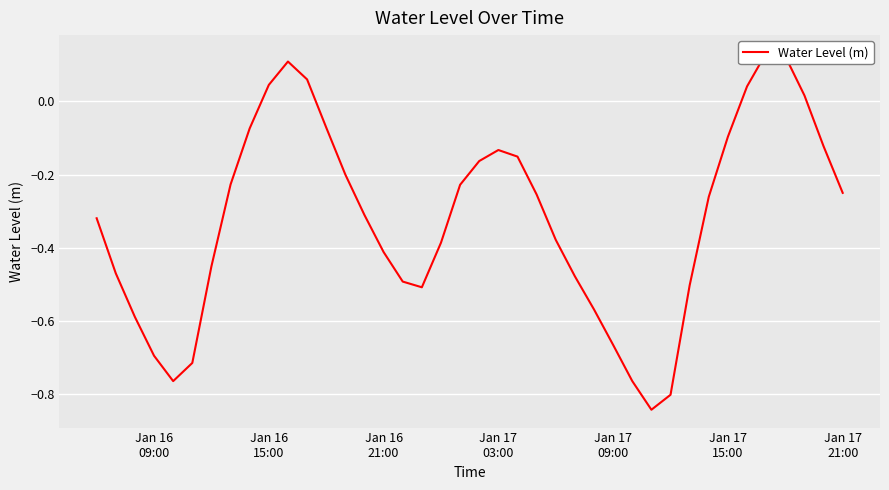

What is the minimum value shown in the chart?

-0.8